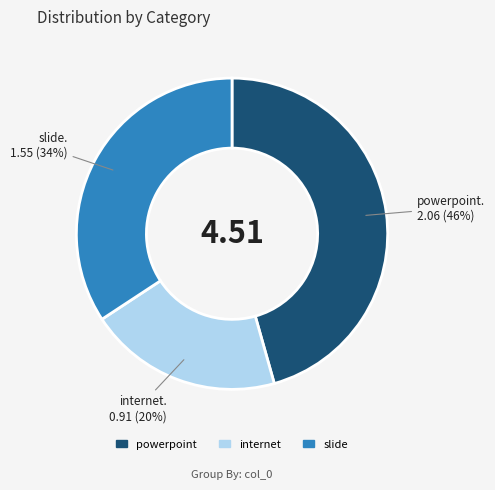

How many segments does this pie chart have?

3